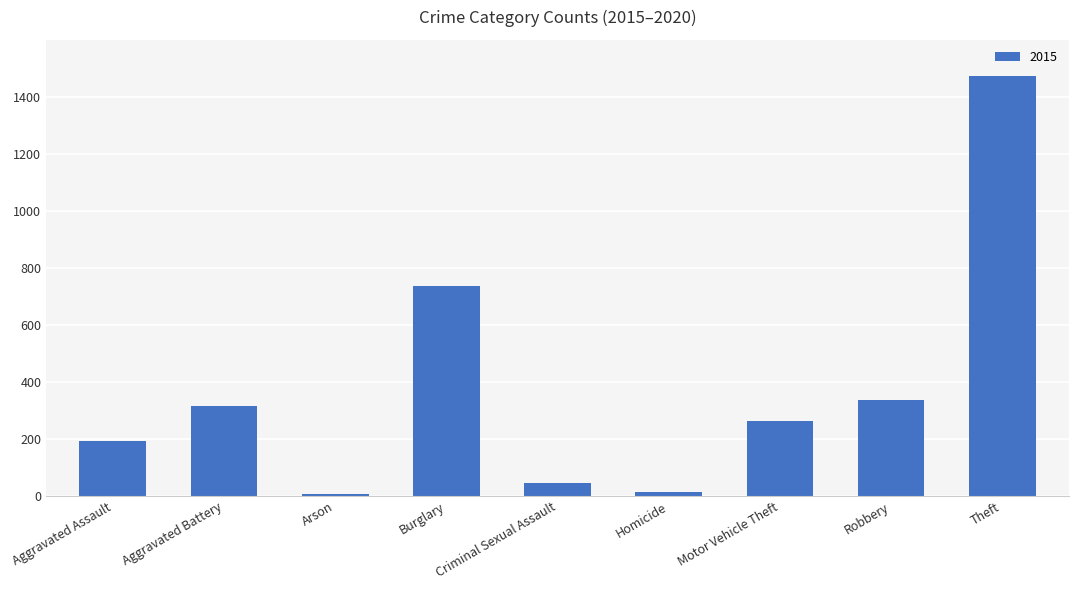

What is the label of the 5th bar from the right?

Criminal Sexual Assault